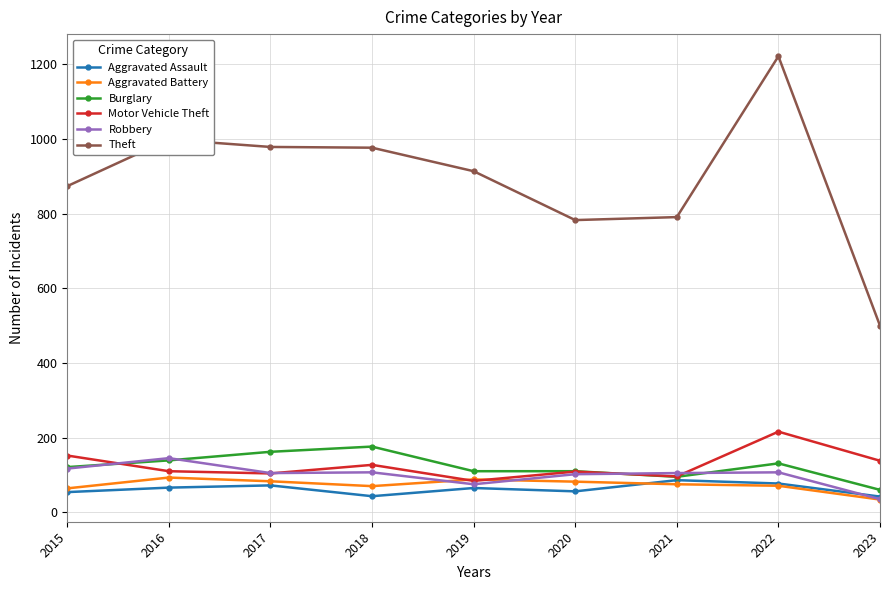

At which label does Burglary reach its minimum?

2023